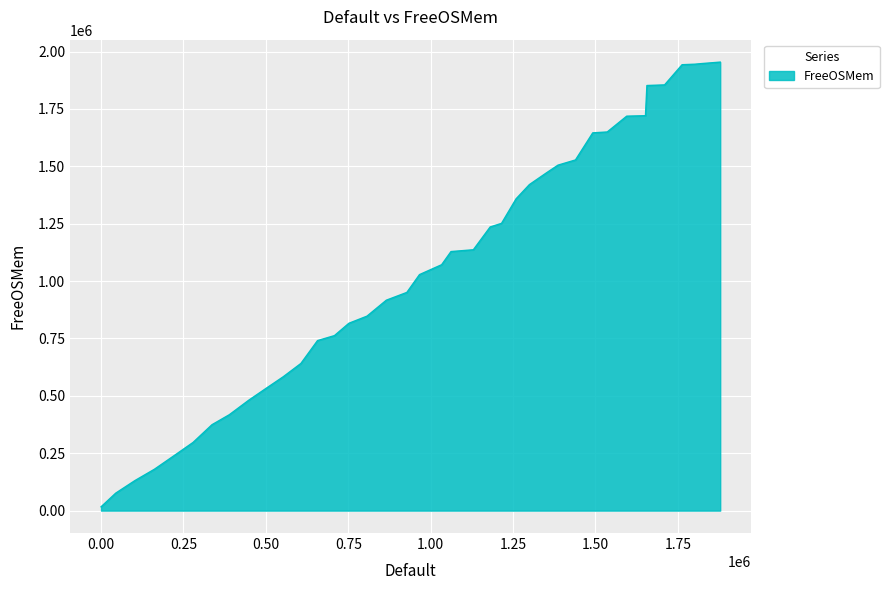

What is the difference between the maximum and minimum values?

1937468